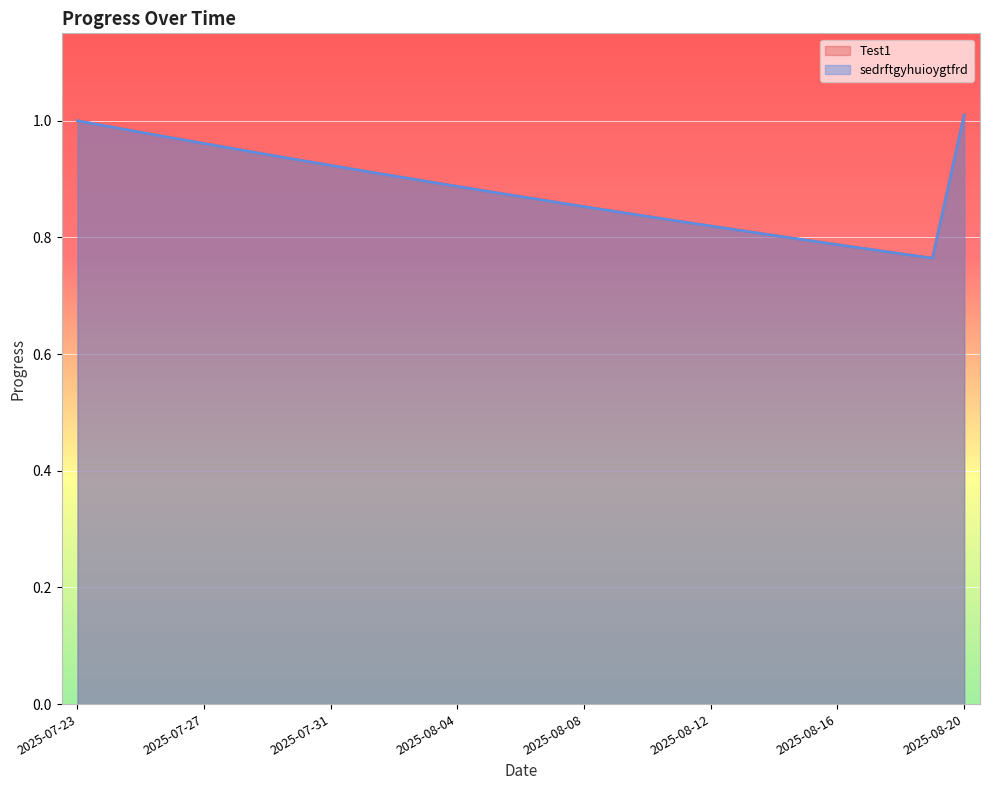

What is the lowest value of the sedrftgyhuioygtfrd series?

0.8